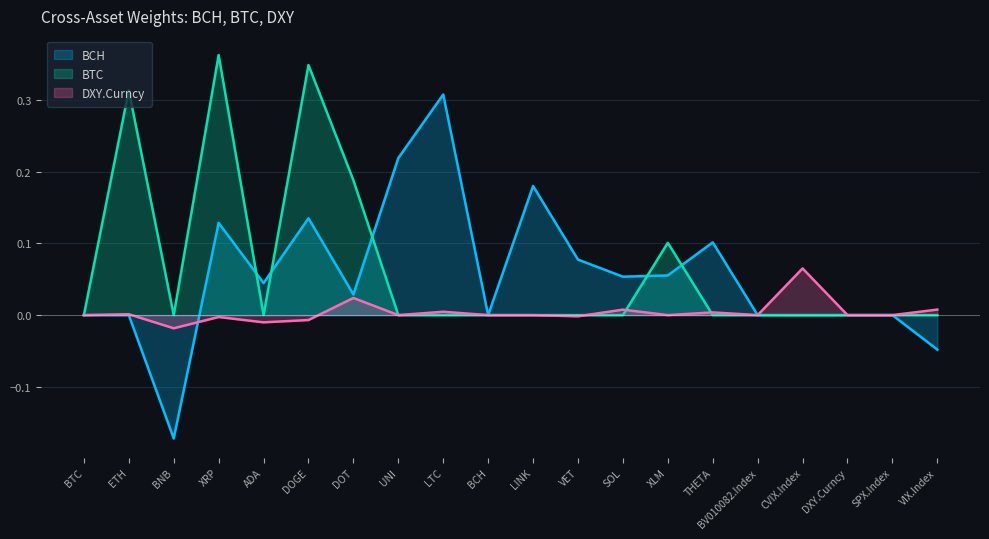

Which series has the largest total across all categories?

BTC